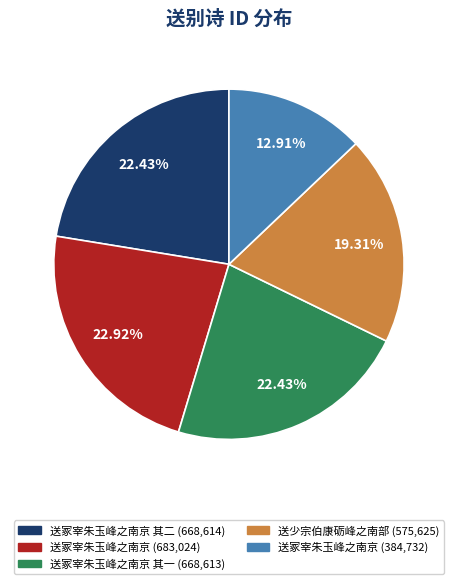

Is there any slice that represents more than half of the pie?

No